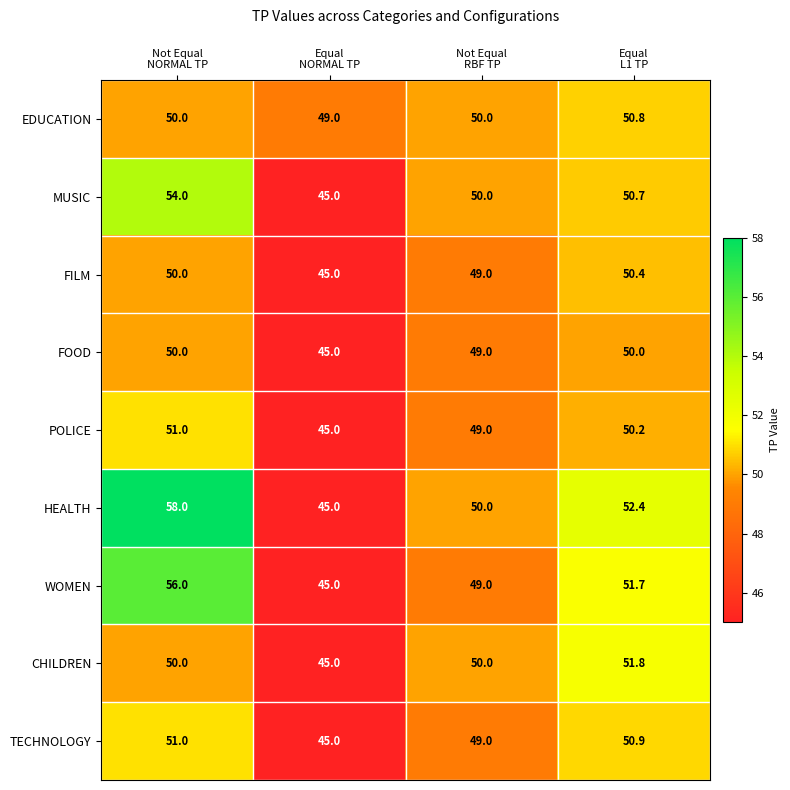

At how many categories does at least one series exceed 54?

1